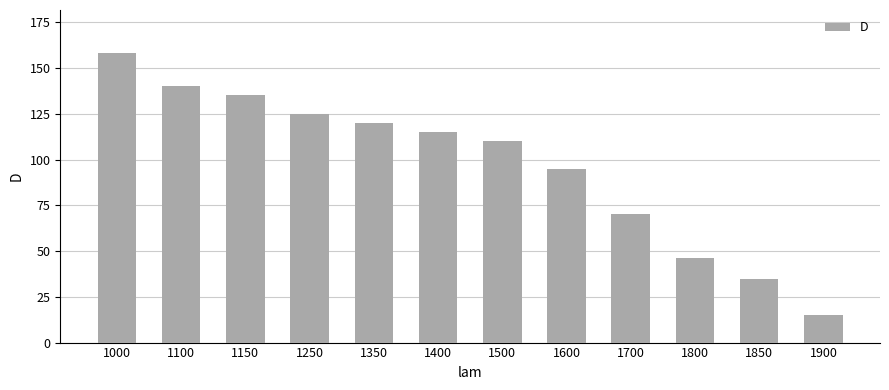

How many values are below 115?

6